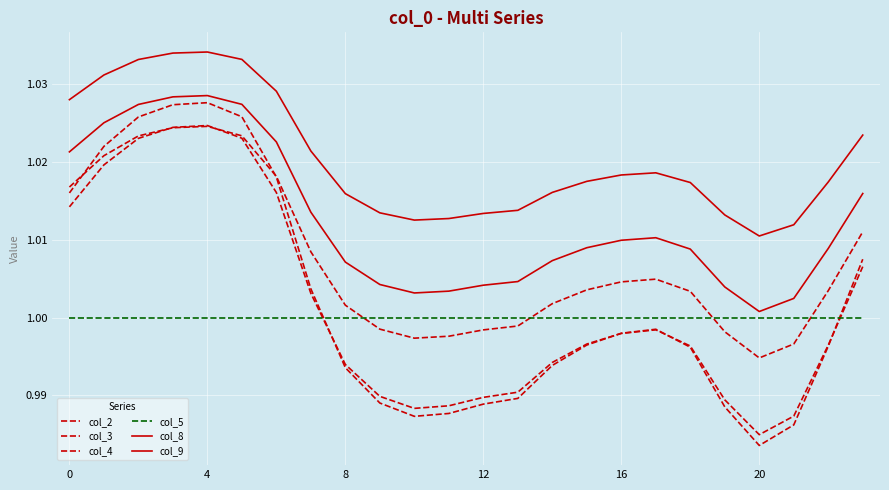

What is the average value of the col_9 series?

1.0